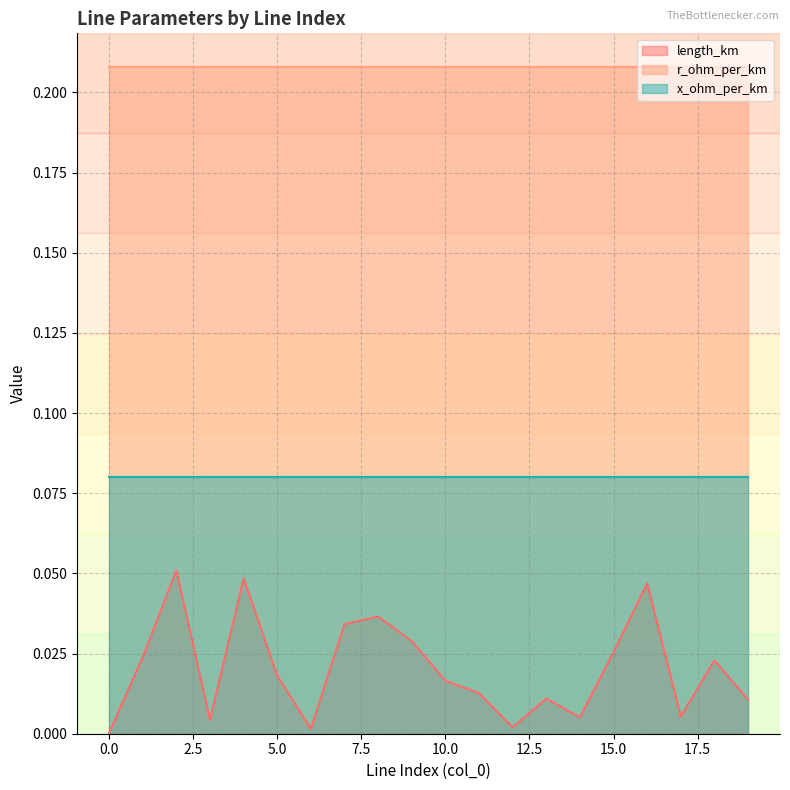

Between 2 and 4, which series saw the biggest shift?

length_km